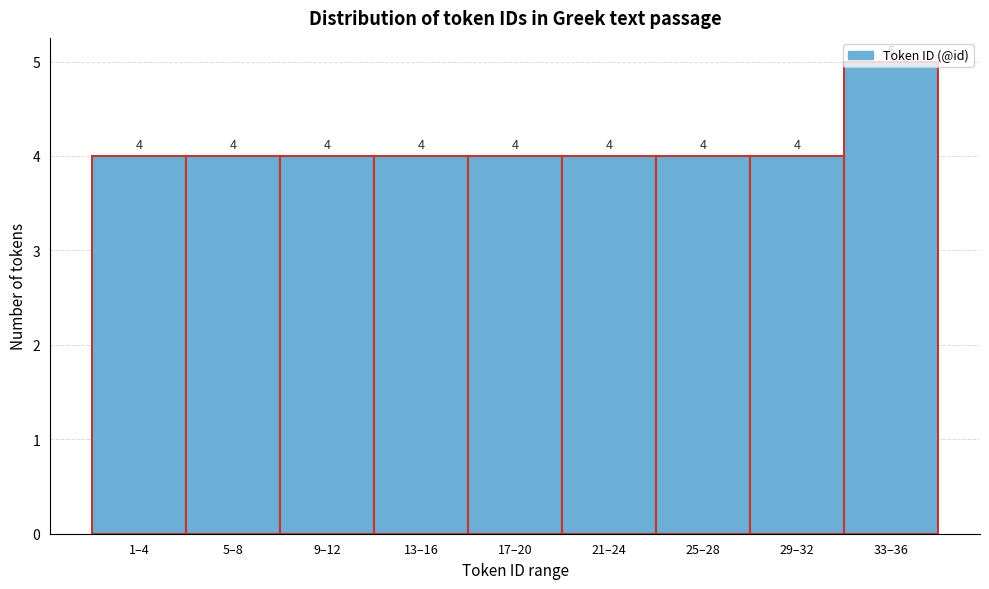

Which label corresponds to the largest value in the chart?

33–36